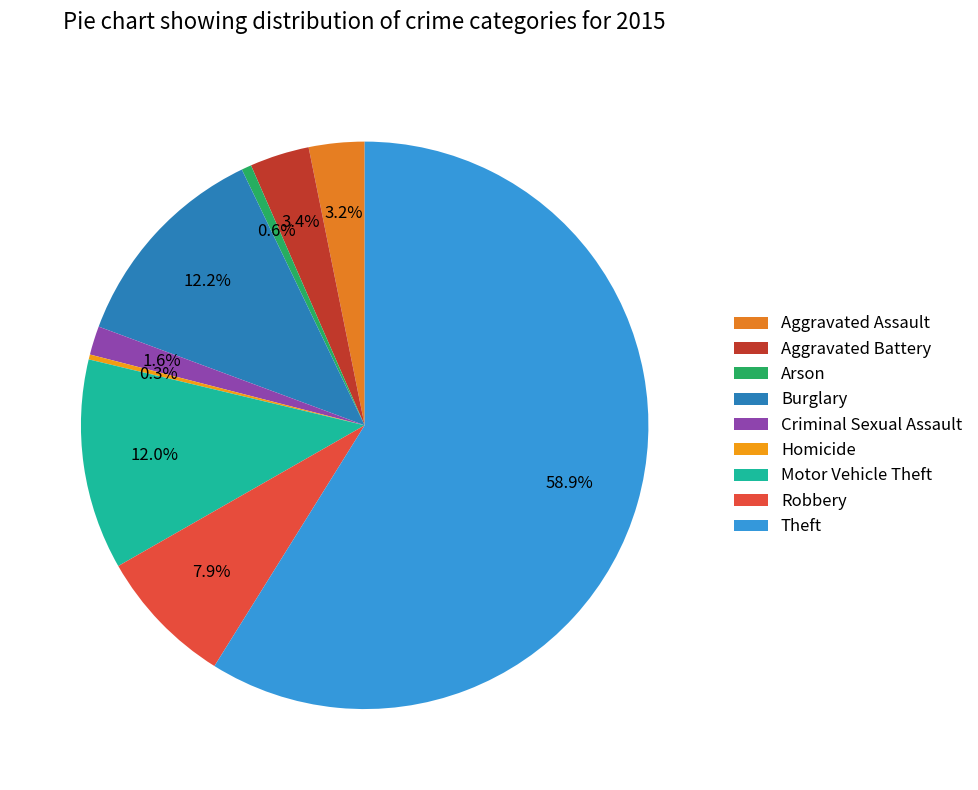

Which category accounts for the majority?

Theft